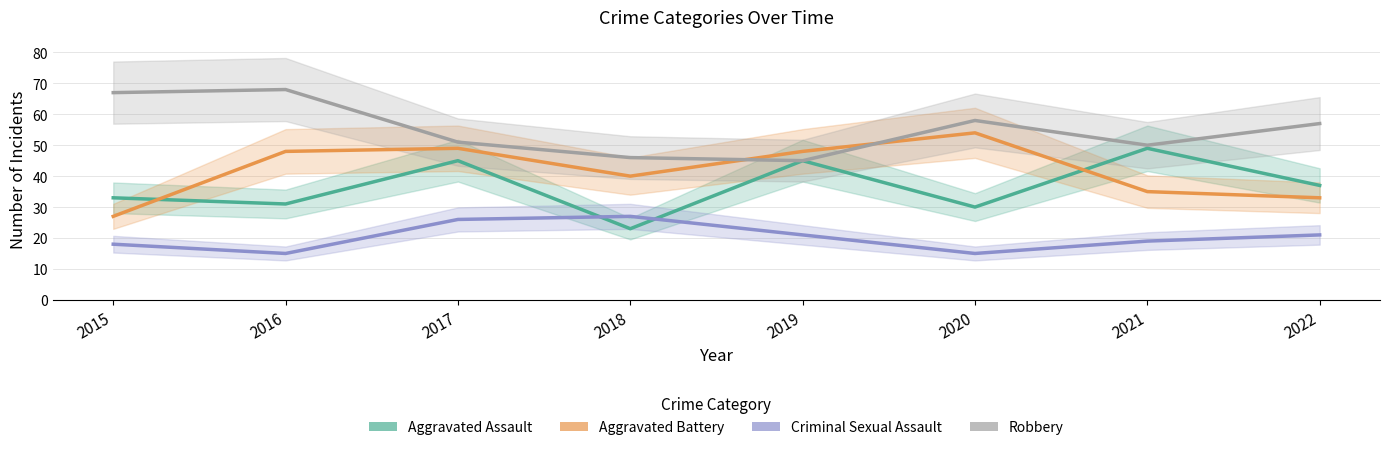

How many interior local peaks does the Robbery series have?

2